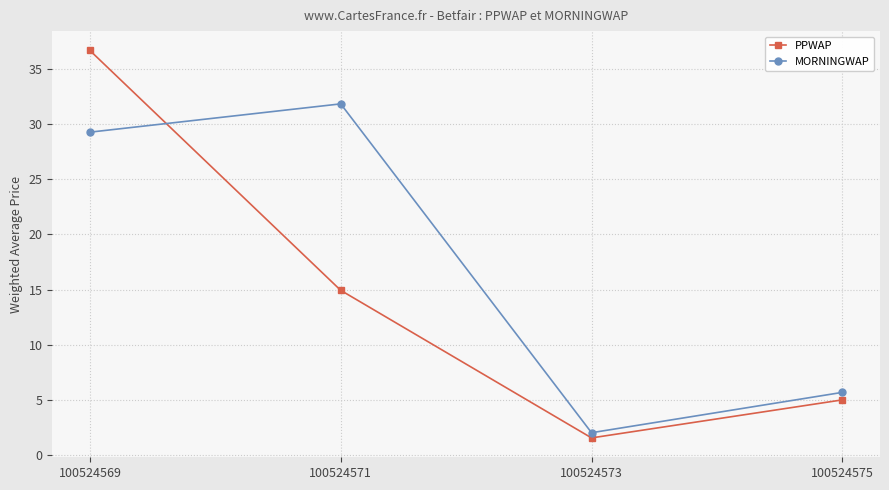

Where is the first local minimum for PPWAP?

100524573